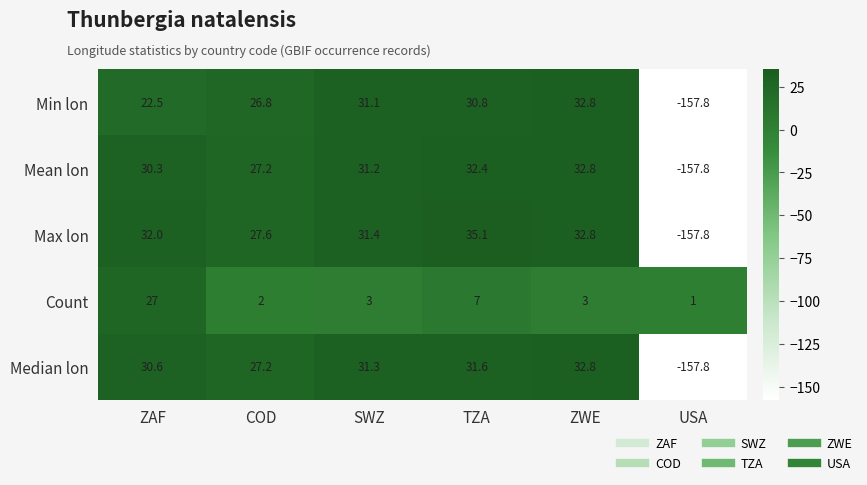

Reading left to right, transcribe all the data shown in this chart.

Min lon: ZAF=22.5	COD=26.8	SWZ=31.1	TZA=30.8	ZWE=32.8	USA=-157.8
Mean lon: ZAF=30.3	COD=27.2	SWZ=31.2	TZA=32.4	ZWE=32.8	USA=-157.8
Max lon: ZAF=32.0	COD=27.6	SWZ=31.4	TZA=35.1	ZWE=32.8	USA=-157.8
Count: ZAF=27.0	COD=2.0	SWZ=3.0	TZA=7.0	ZWE=3.0	USA=1.0
Median lon: ZAF=30.6	COD=27.2	SWZ=31.3	TZA=31.6	ZWE=32.8	USA=-157.8